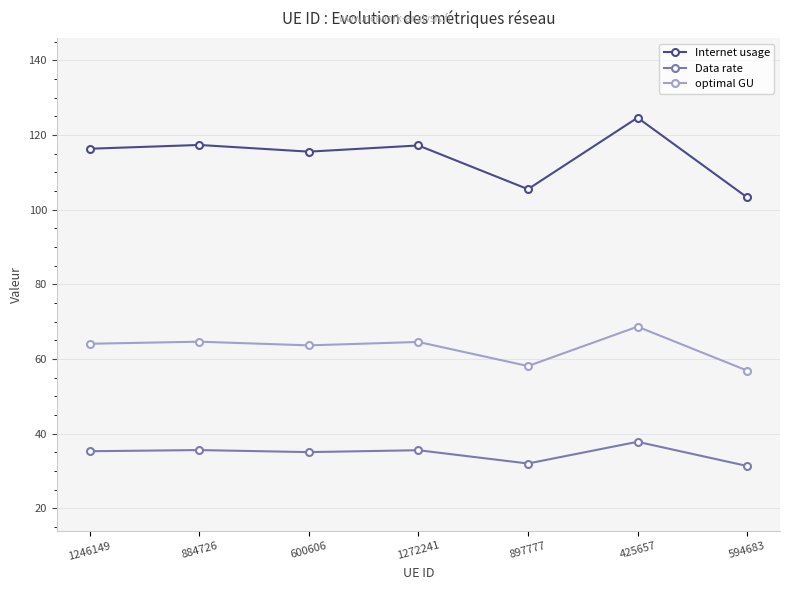

What is the sum of all Internet usage values?

799.9